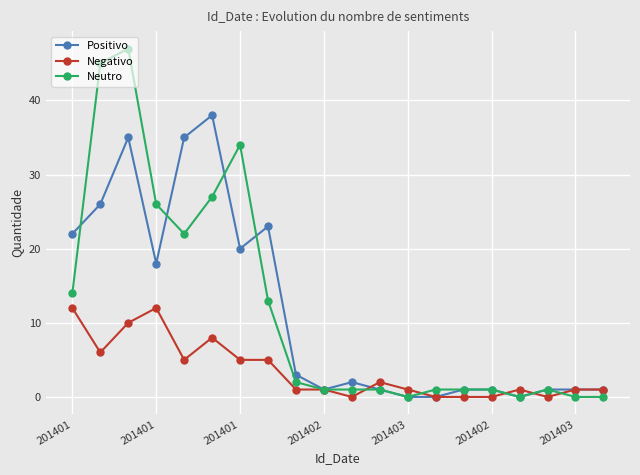

Rank the series by their maximum value, from lowest to highest.

Negativo, Positivo, Neutro